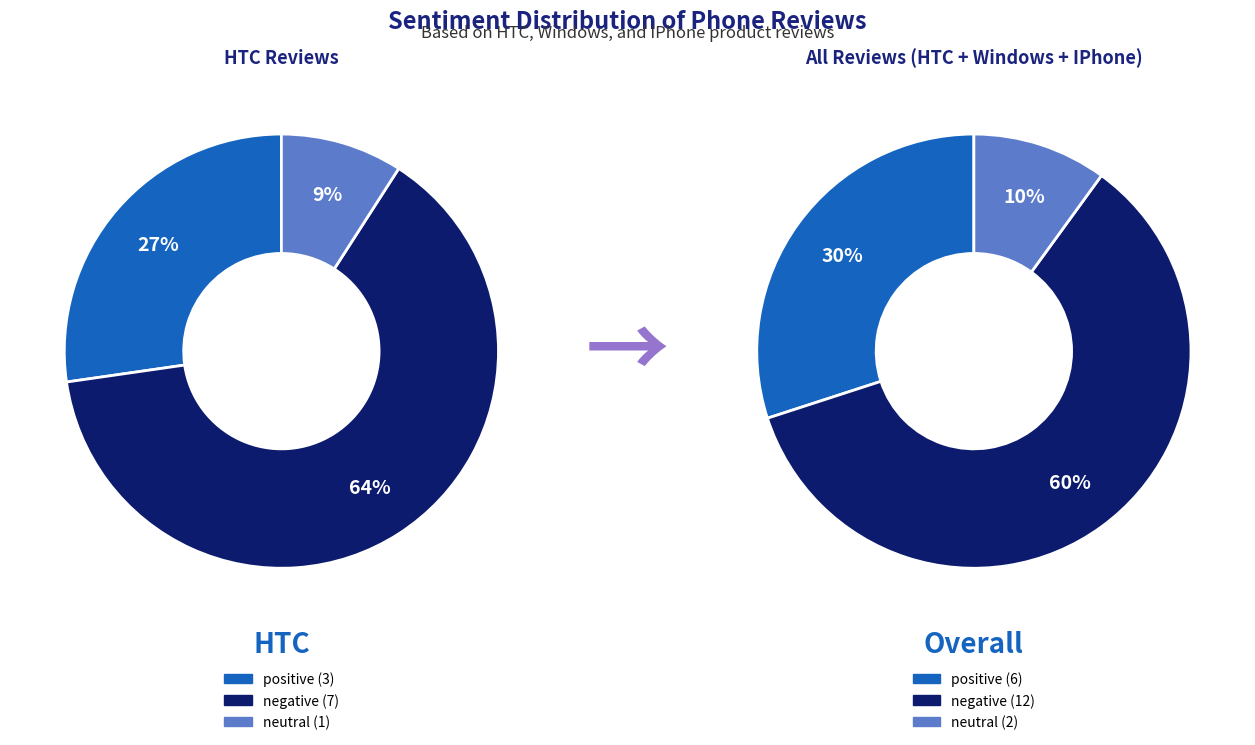

To the nearest percent, what percentage of the pie is neutral?

10%